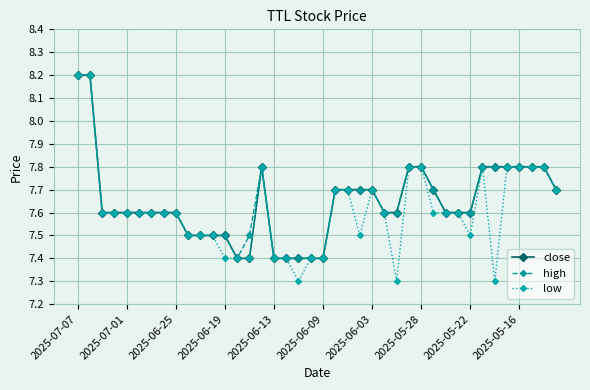

What is the maximum value shown in the chart?

8.2